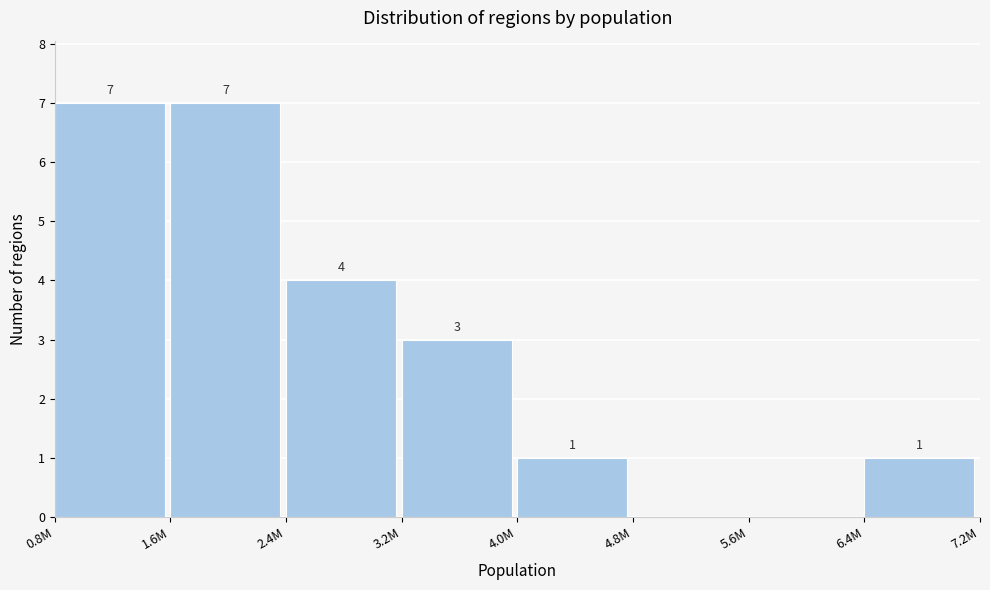

Reading left to right, extract all data points from this chart.

0.8M=7	1.6M=7	2.4M=4	3.2M=3	4.0M=1	4.8M=0	5.6M=0	6.4M=1